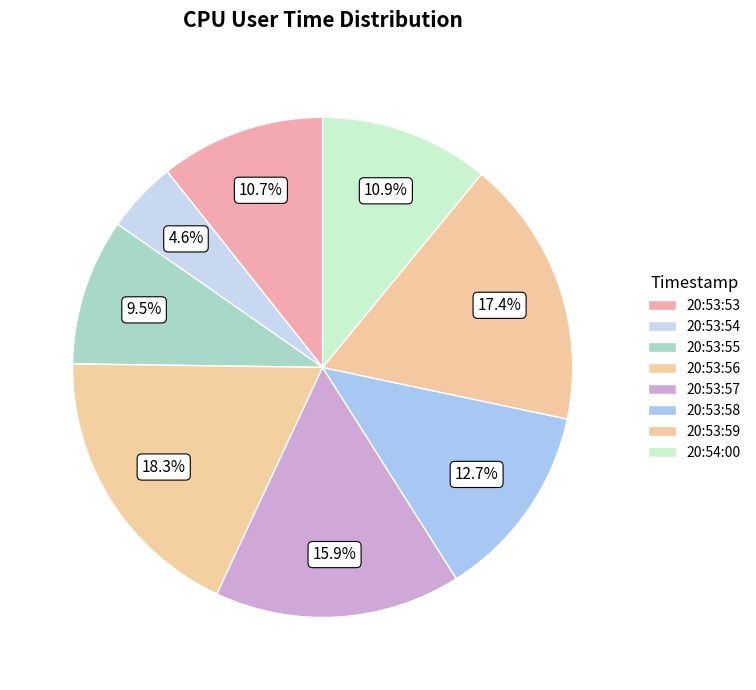

To the nearest percent, what is the combined percentage of 20:53:54 and 20:53:57?

21%